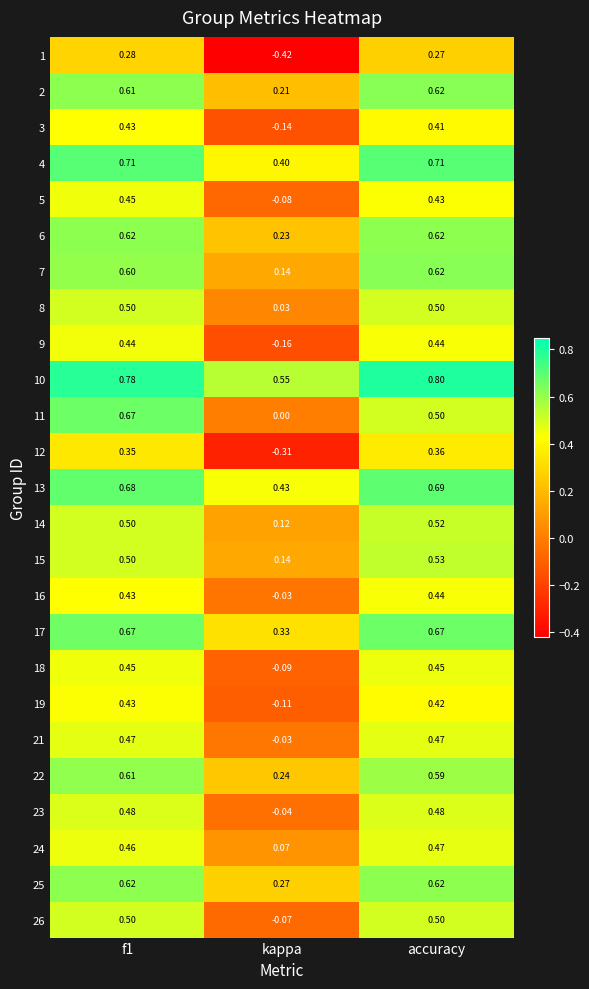

Where is 15 nearest to the value 0?

kappa